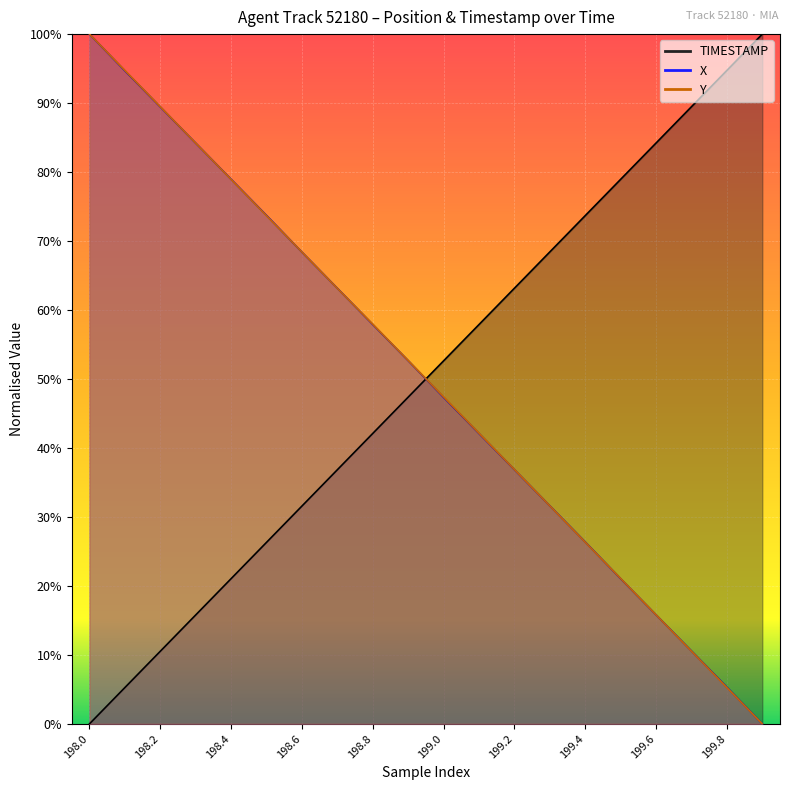

Which series has the largest total across all categories?

Y